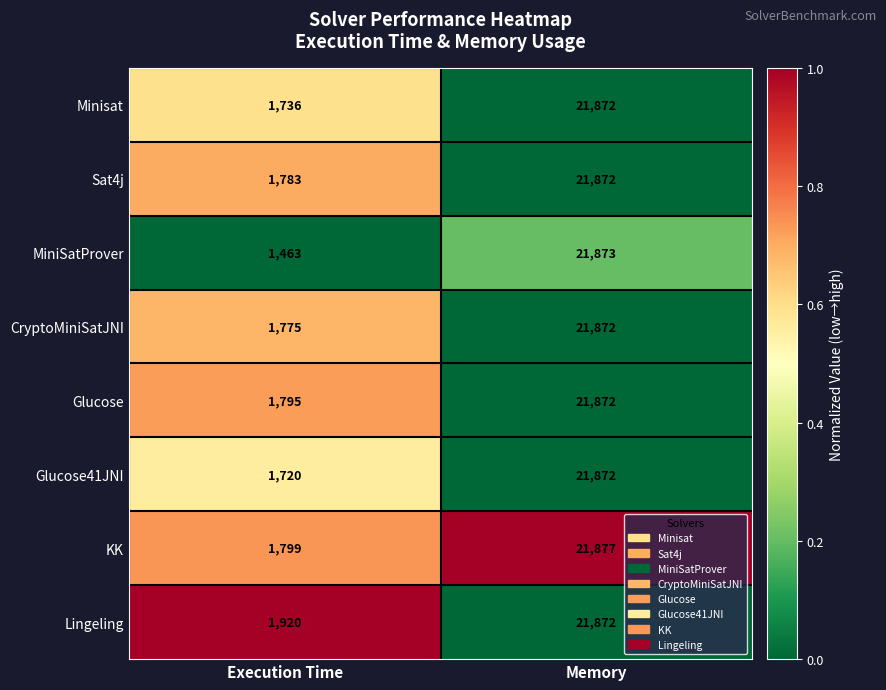

What is the maximum value shown in the chart?

21877